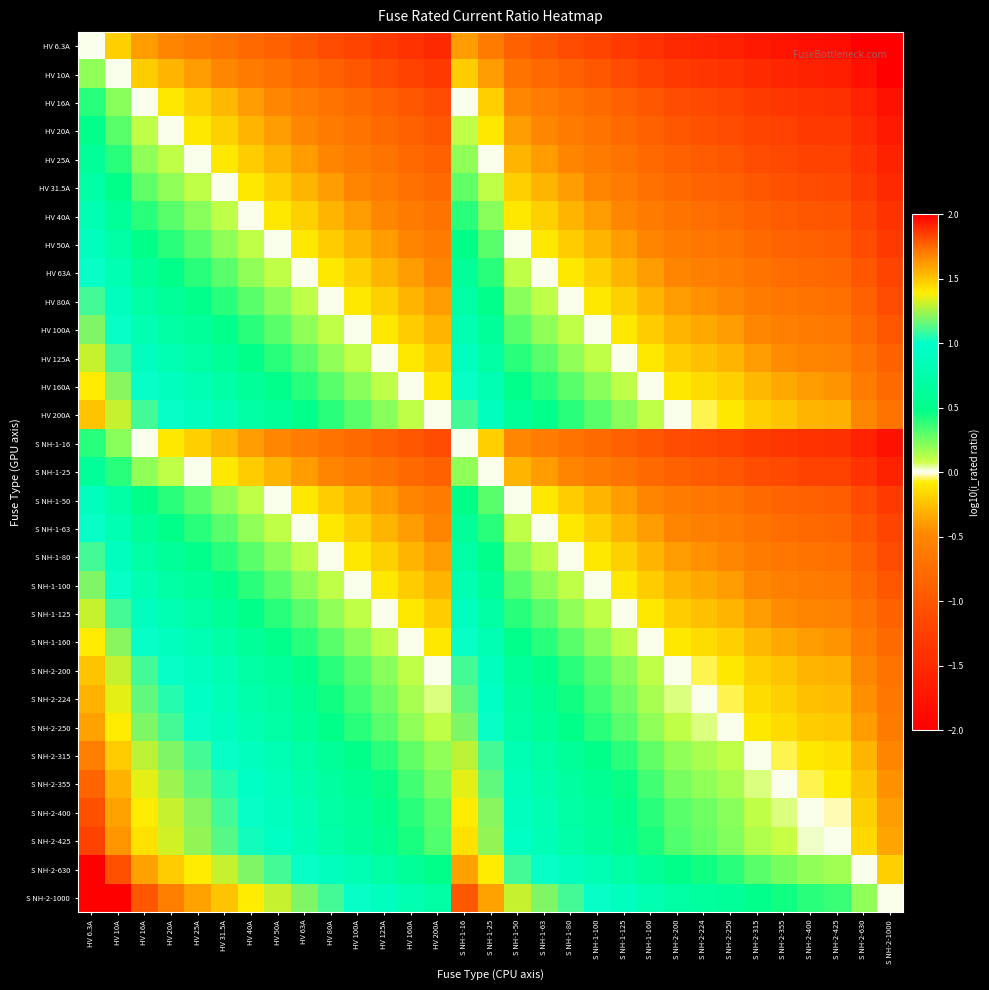

Which has a higher value, S NH-1-100 or HV 50A?

HV 50A